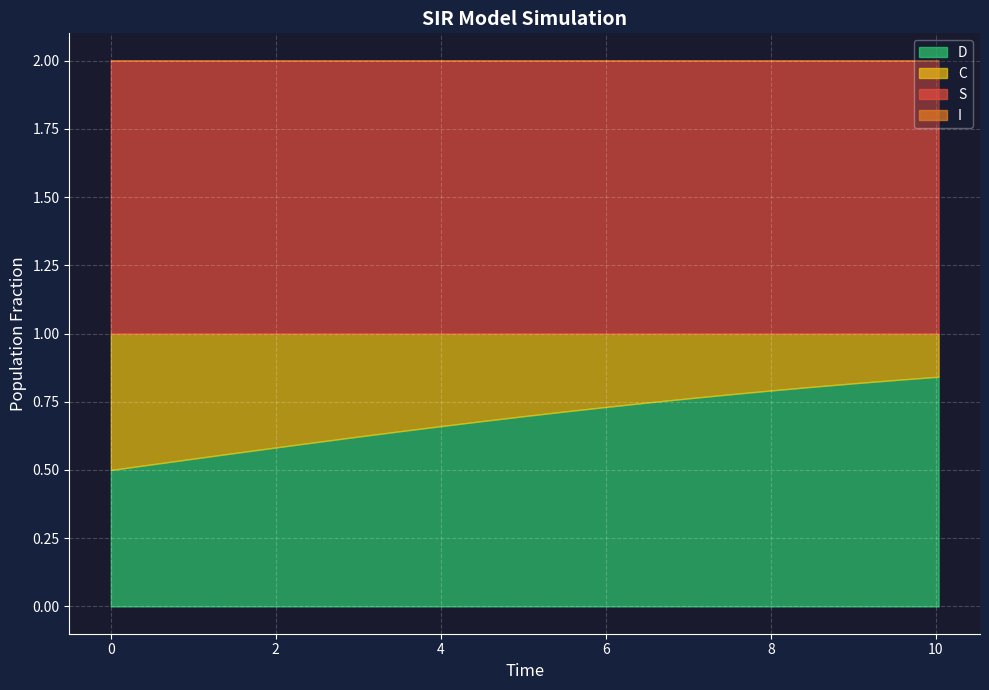

What are all the series names shown in the legend?

S, I, C, D